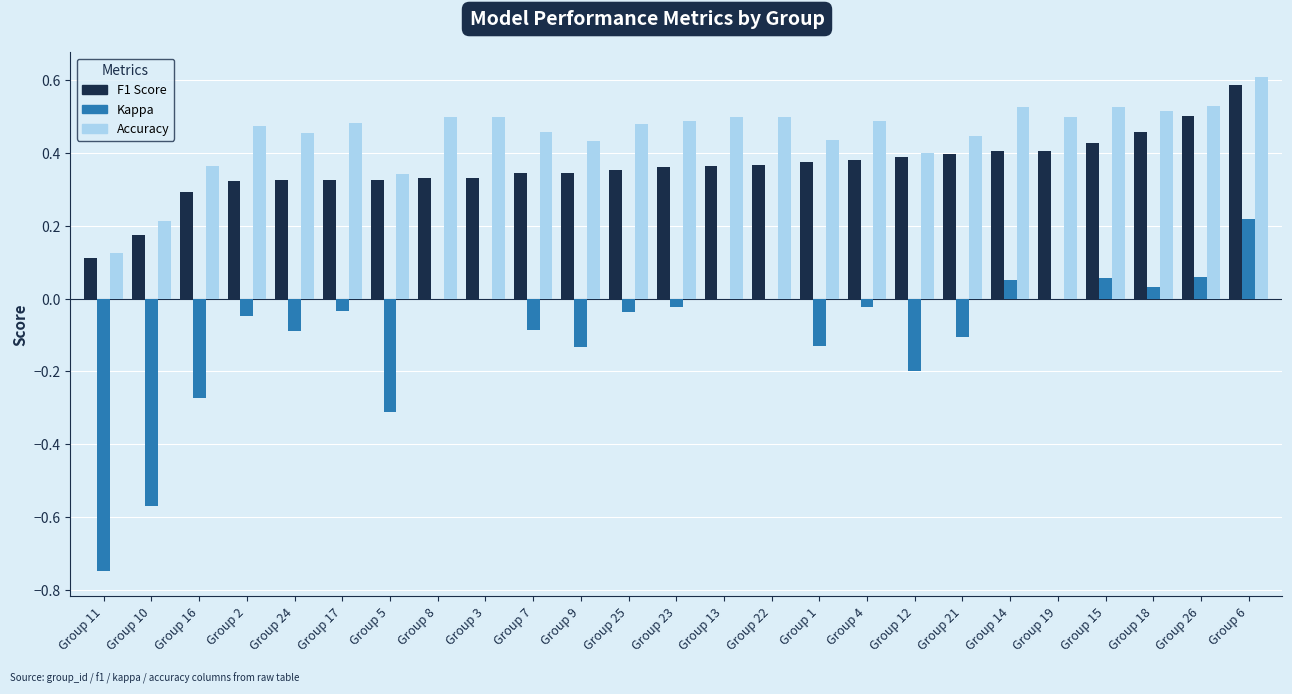

What is the total value across all series at Group 21?

0.7